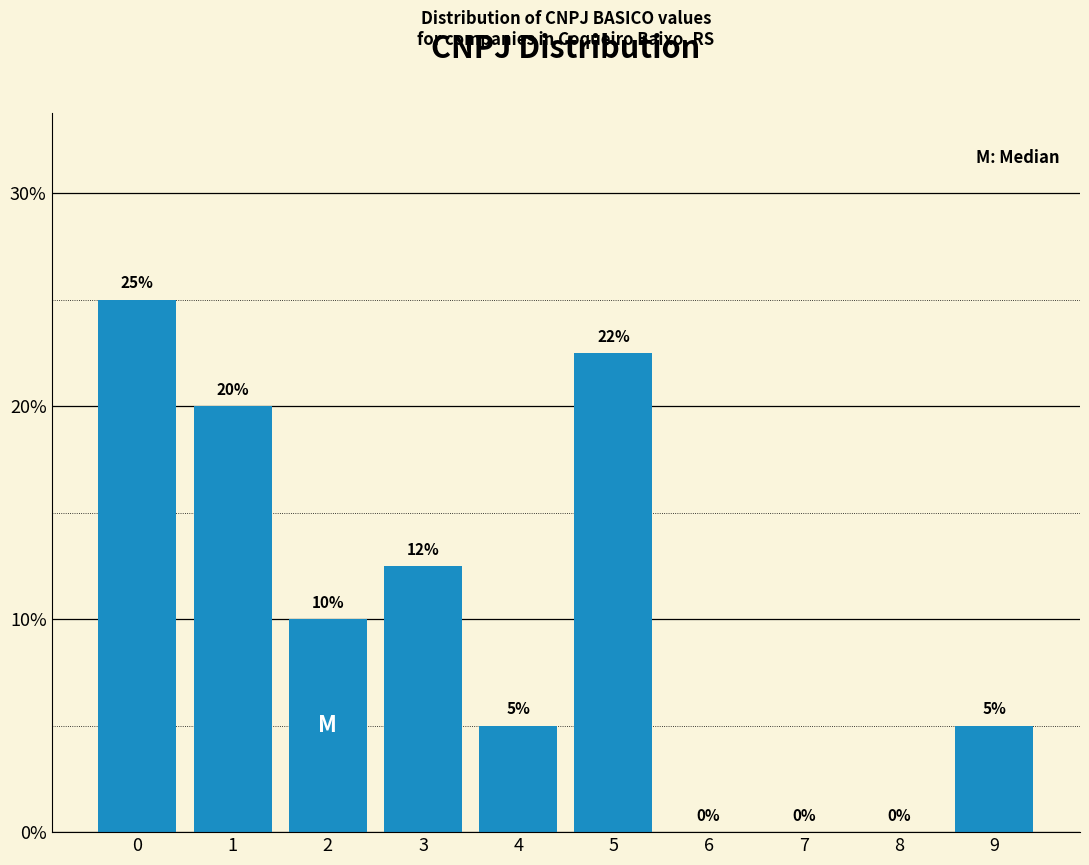

The value at 8 is 0.0. True or false?

True